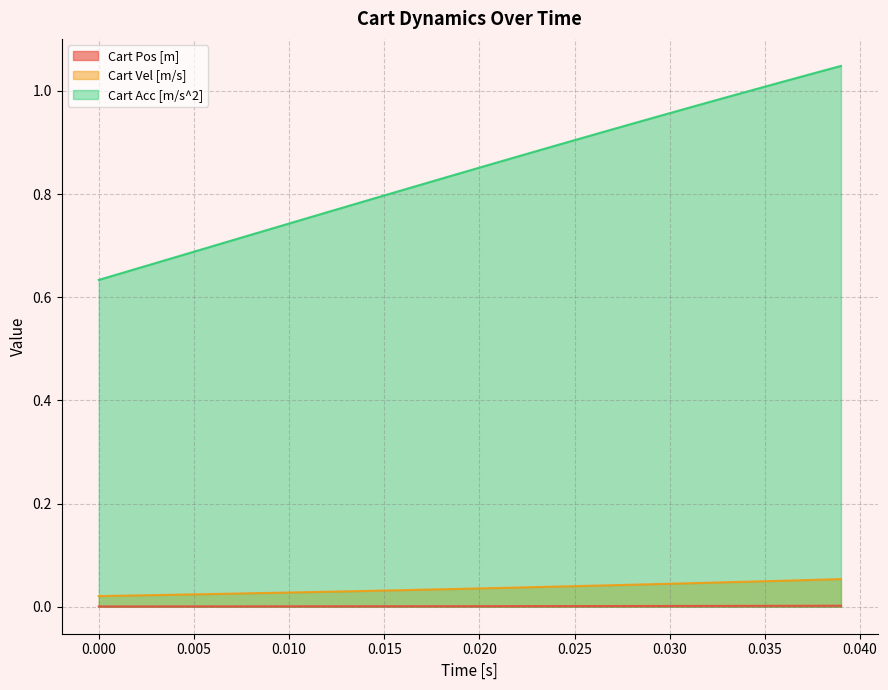

True or false: Cart Pos [m] and Cart Vel [m/s] cross at least once.

False